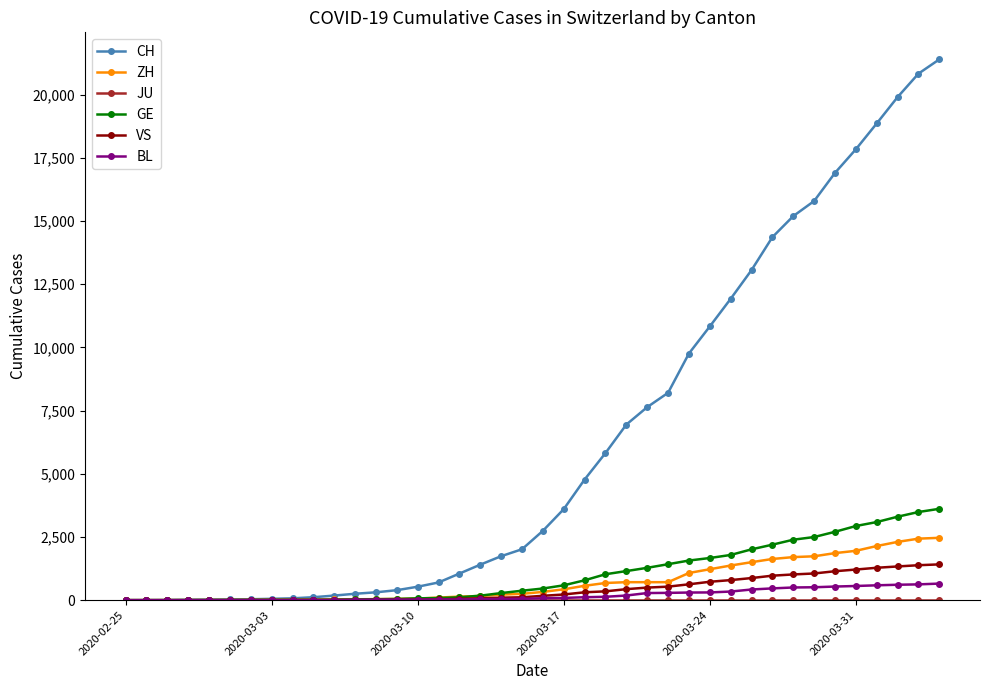

Which series has the widest spread of values?

CH